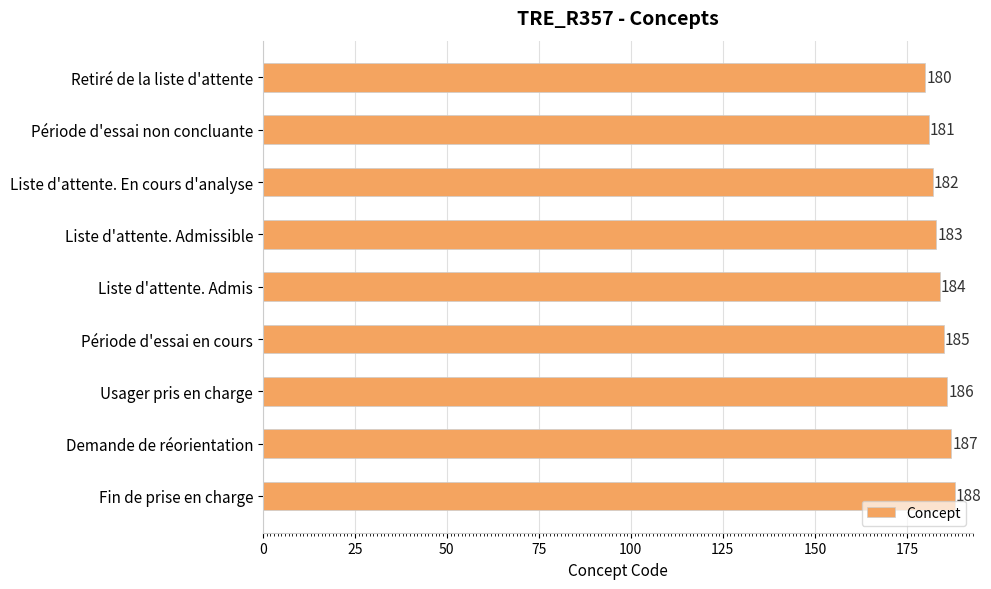

What is the difference between the values at Usager pris en charge and Liste d'attente. Admissible?

3